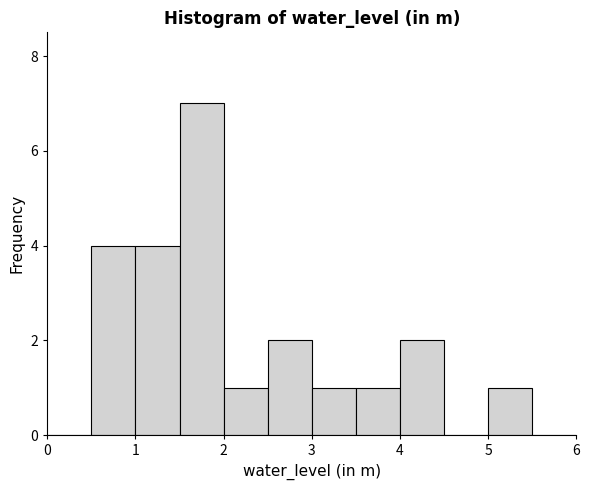

What is the height of the bar covering 2.5 to 3.0 on the x-axis? The values are not printed on the chart, so give them approximately, as read against the axis.

2